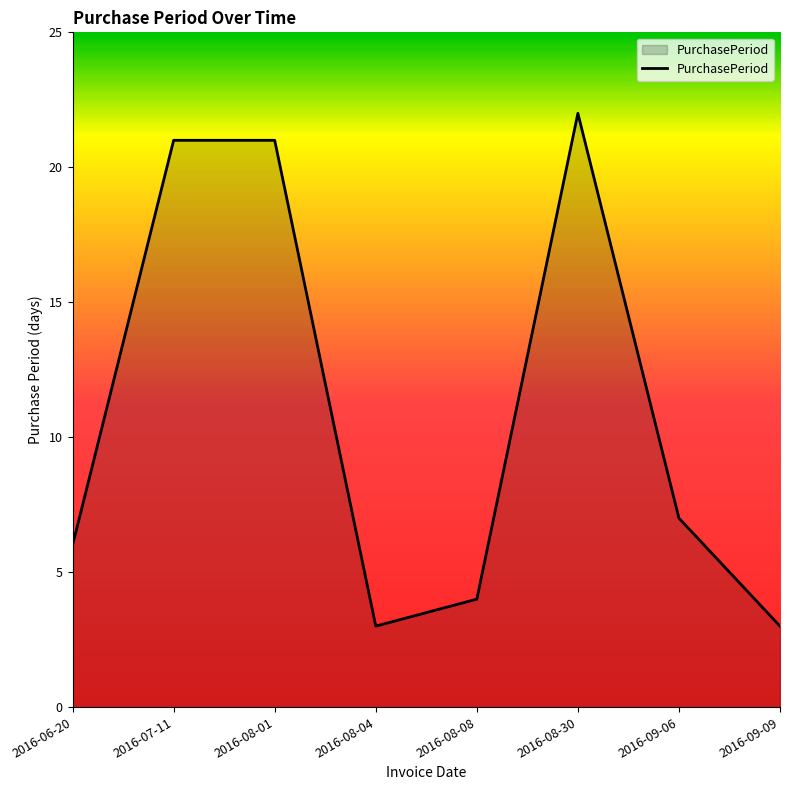

What is the ratio of the value at 2016-07-11 to the value at 2016-08-30?

1.0